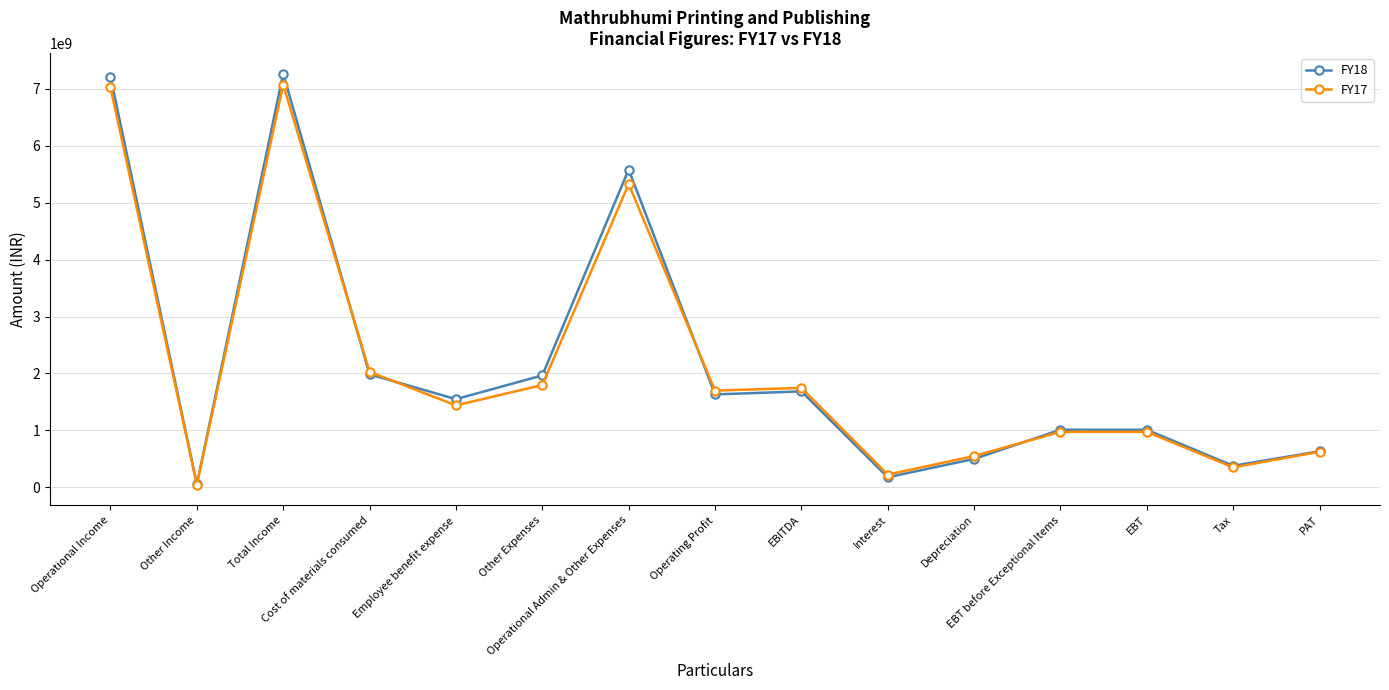

True or false: FY18 and FY17 cross at least once.

True